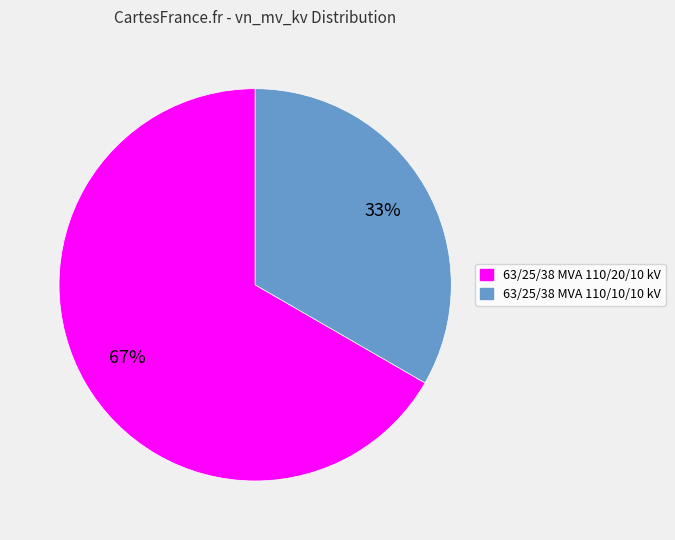

How many segments does this pie chart have?

2